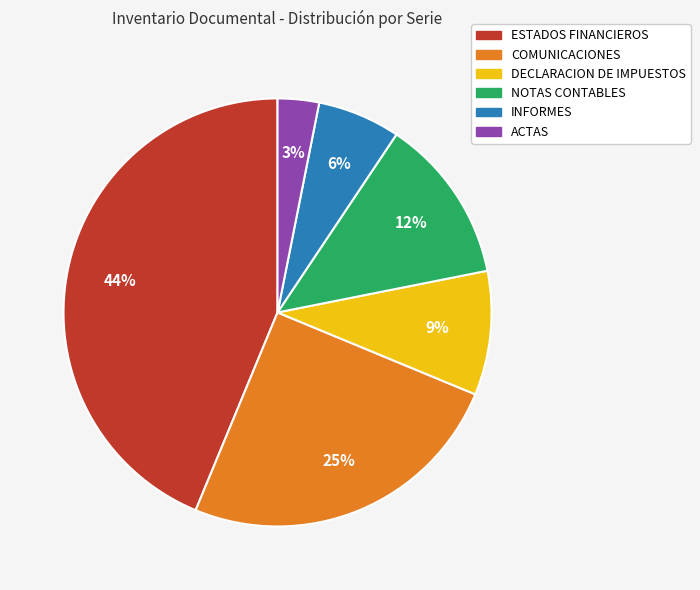

Which has a higher value, COMUNICACIONES or NOTAS CONTABLES?

COMUNICACIONES